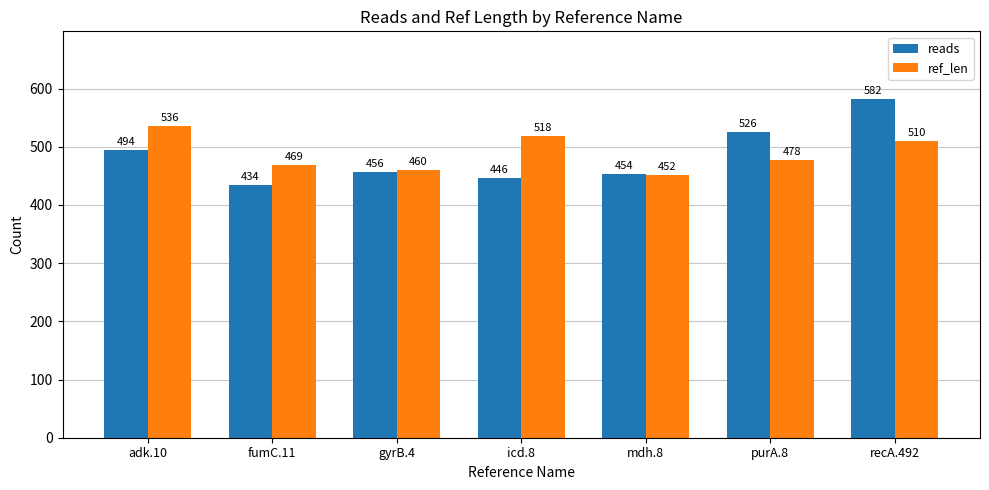

List the series in order of their peak value, lowest first.

ref_len, reads